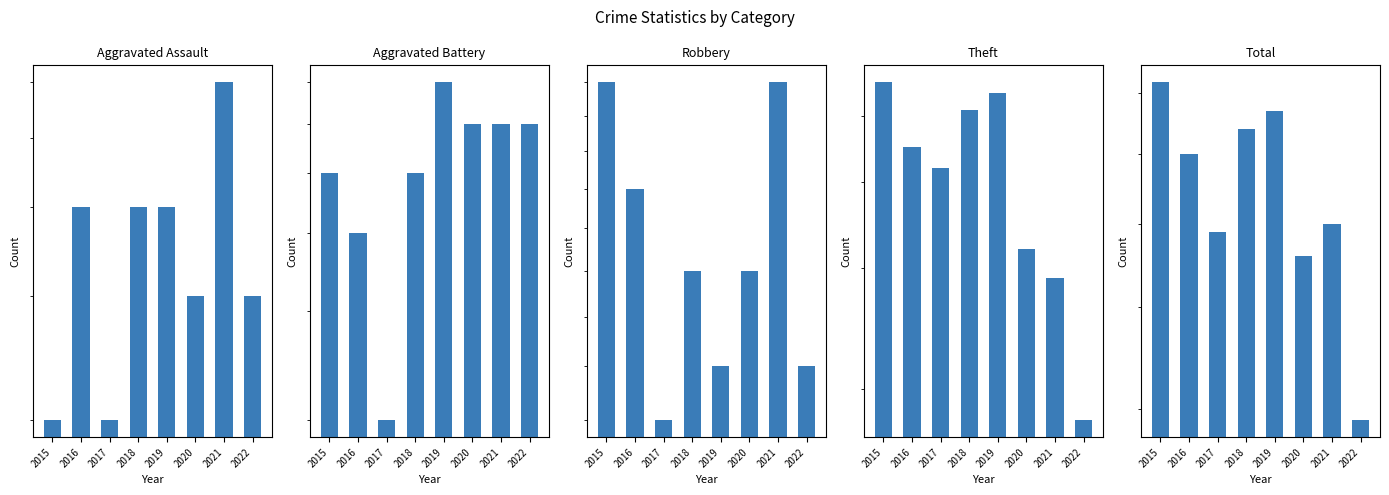

What is the sum of all Total values?

517